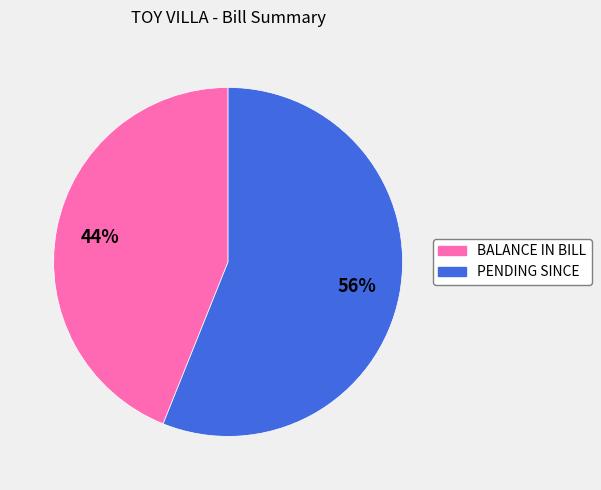

To the nearest percent, what portion does PENDING SINCE represent?

56%